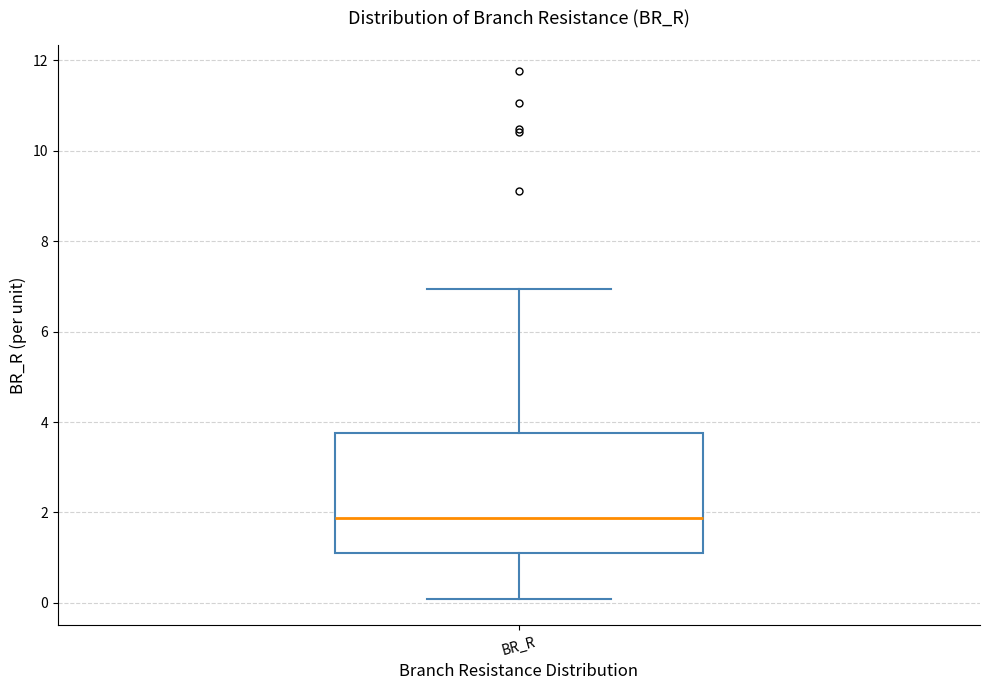

Read this box plot against the y-axis: the position of the median line, the range covered by the box, and the ends of both whiskers. The values are not printed on the chart, so give them approximately, as read against the axis.

median 1.8, box 1.0 to 3.8, whiskers 0.0 to 7.0